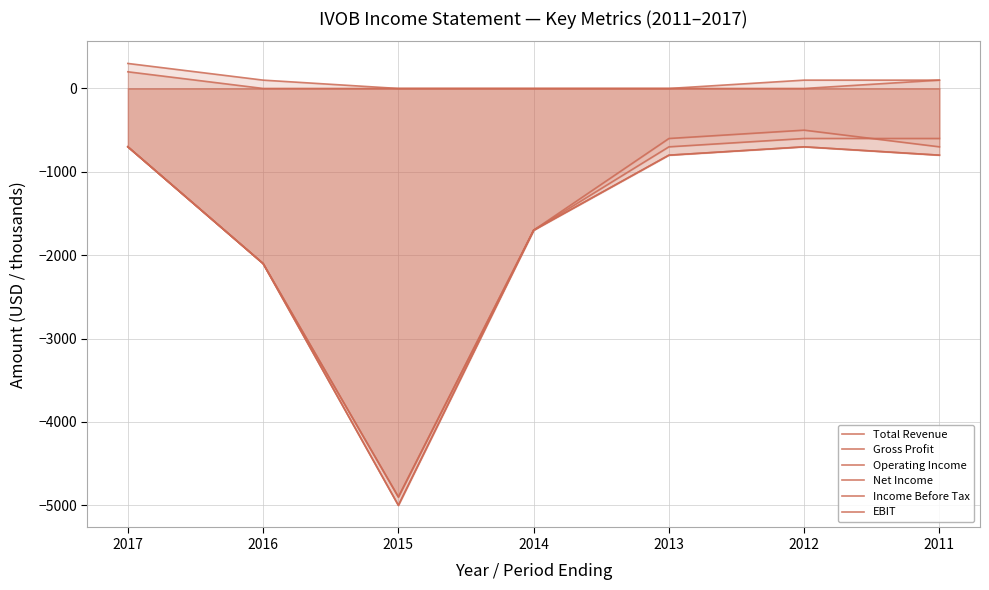

At which category is the sum across all series the highest?

2017